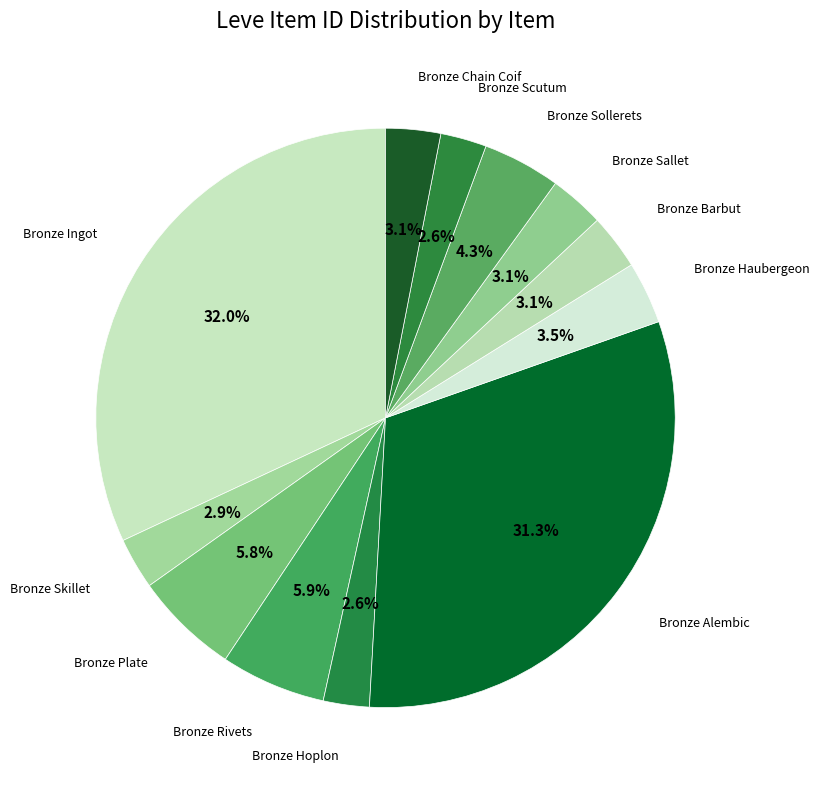

How many segments does this pie chart have?

12